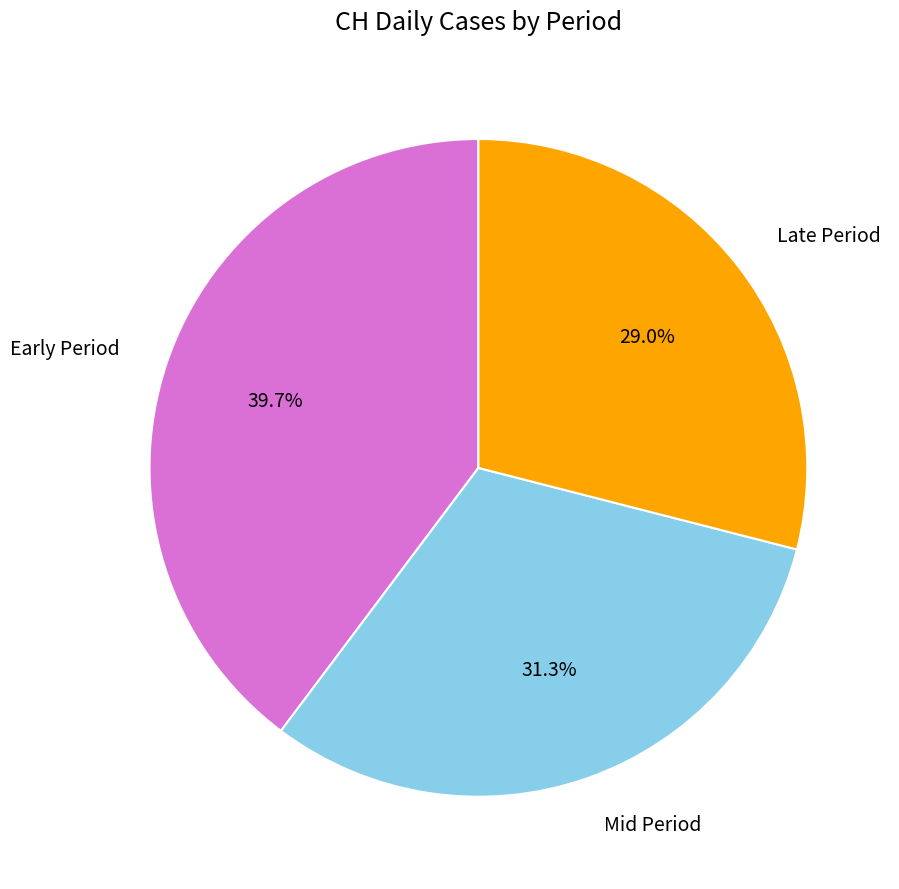

Does any single category account for the majority?

No